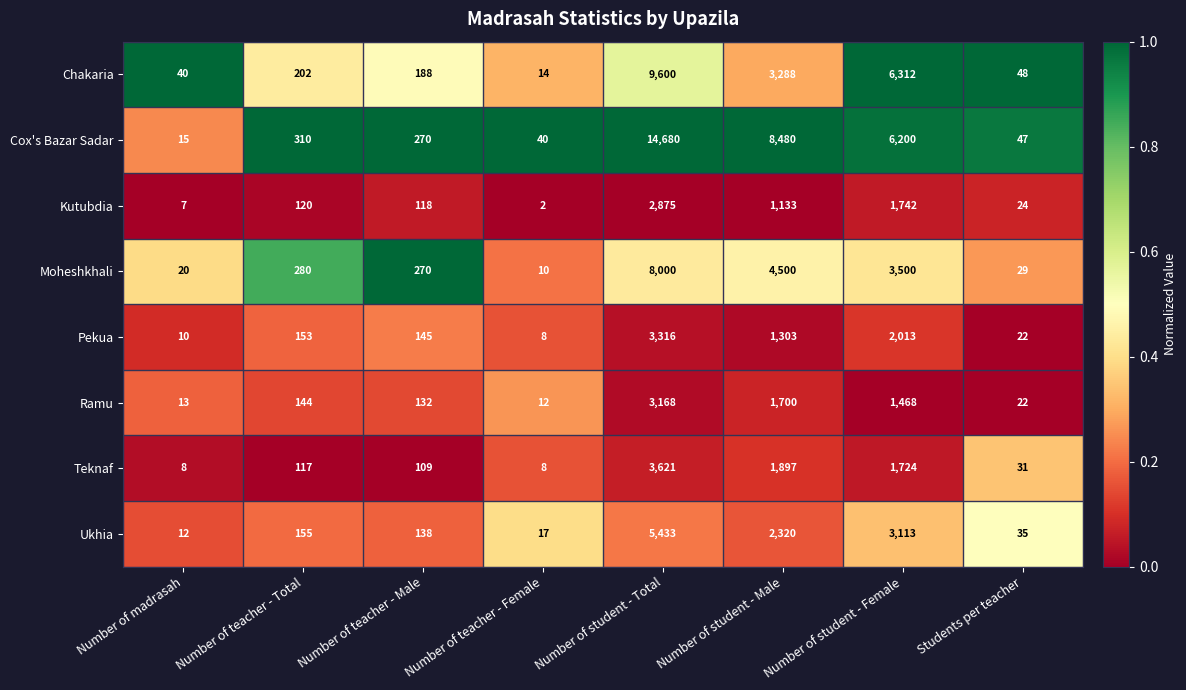

At which label is Moheshkhali closest to 4005?

Number of student - Male